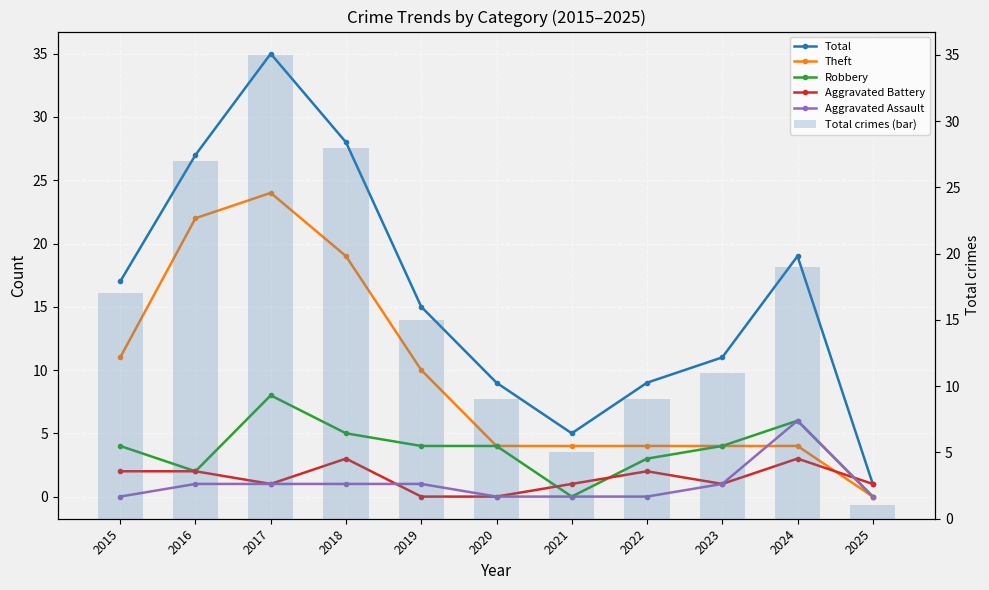

At how many categories does at least one series exceed 1?

10